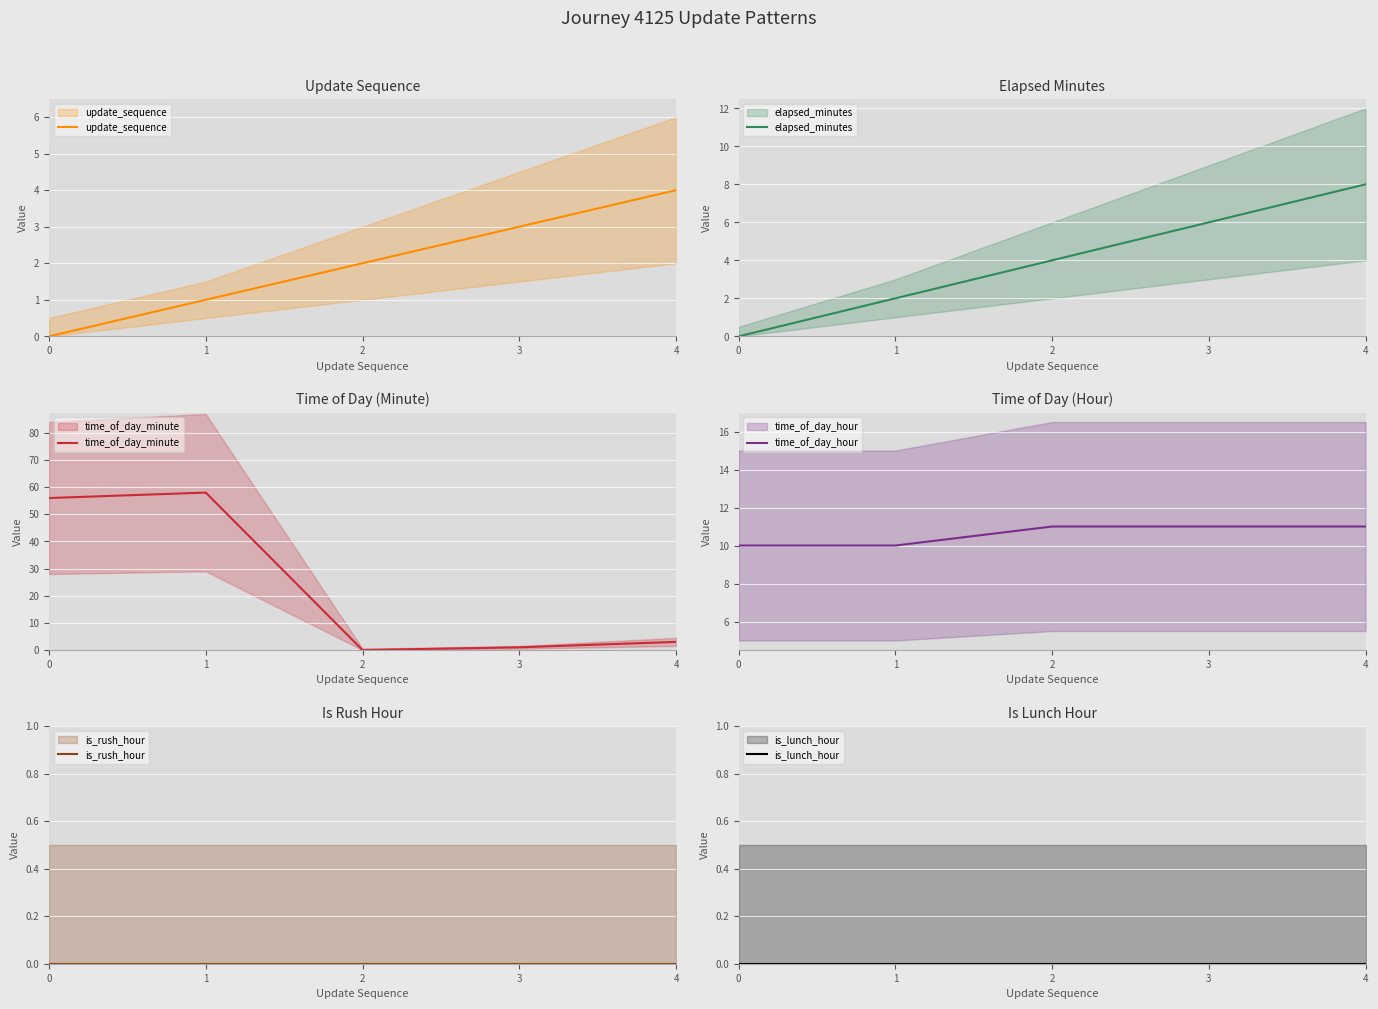

Between 3 and 2, which is larger?

3